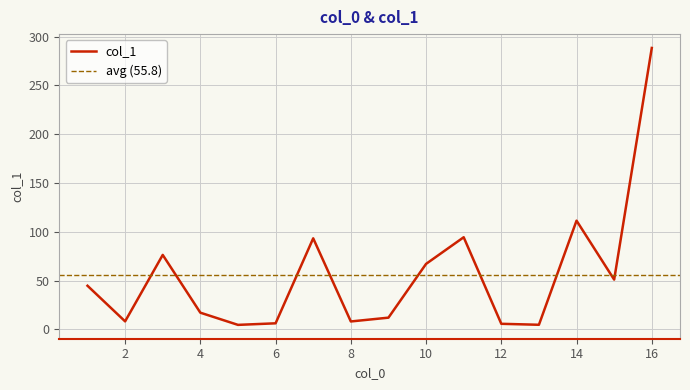

True or false: col_1 has a value of 419.3 at 16.

False